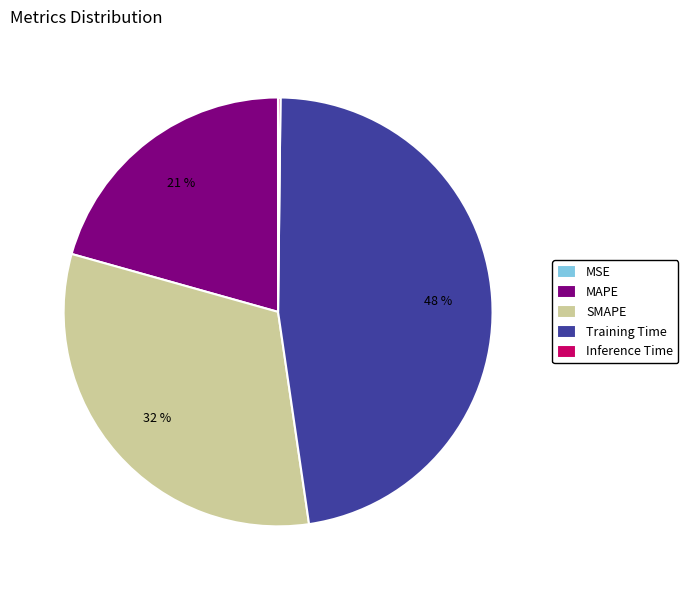

Is there any slice that represents more than half of the pie?

No